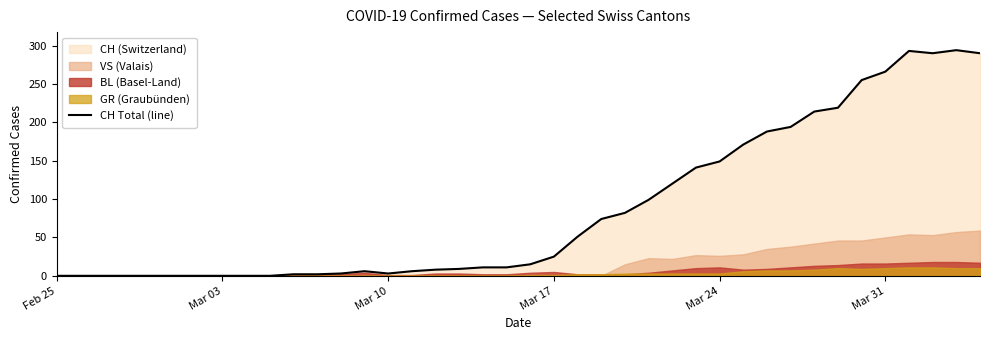

How many values are above zero?

30